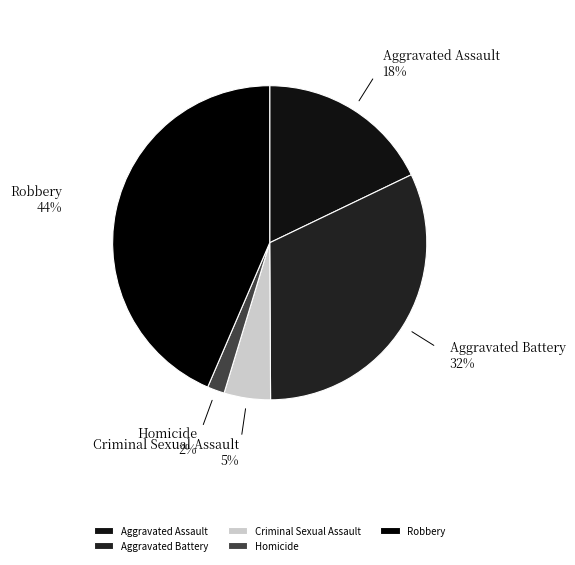

To the nearest percent, what is the difference between the Aggravated Battery and Homicide slice percentages?

30%